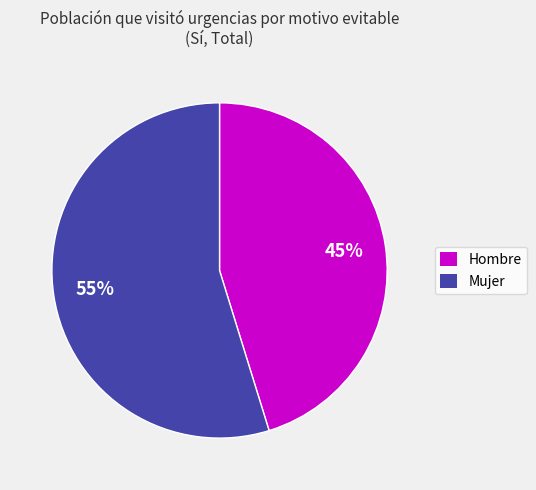

What is the ratio of the value at Hombre to the value at Mujer?

0.8